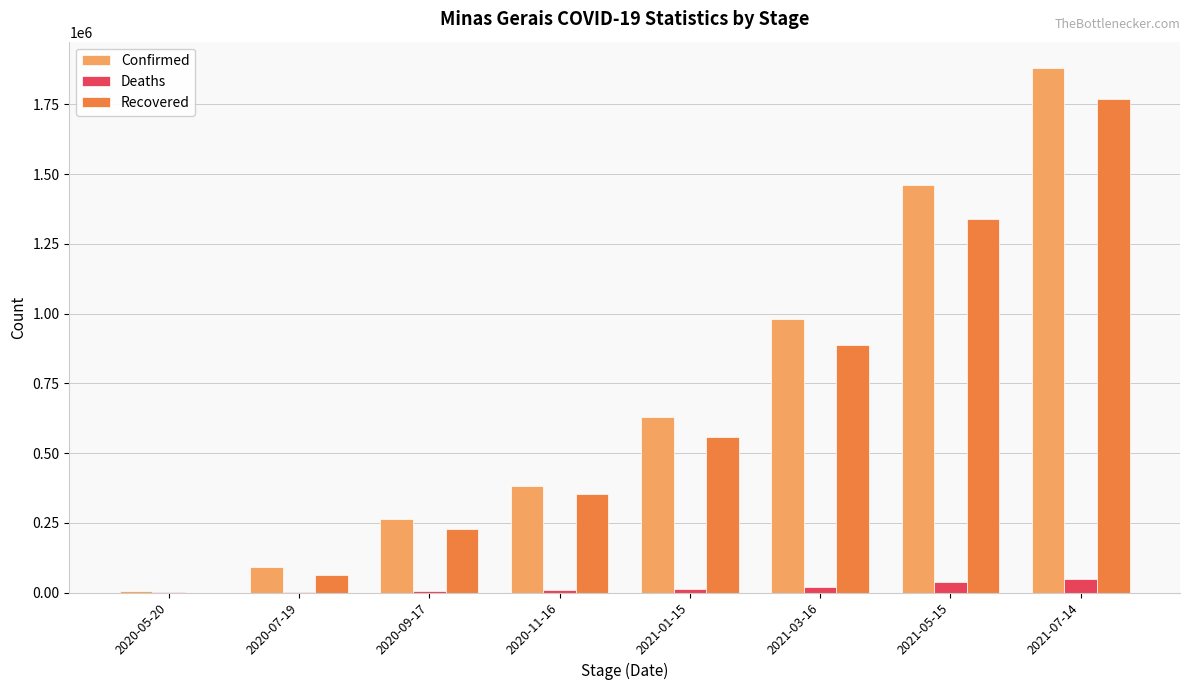

Does the chart contain stacked bars?

No